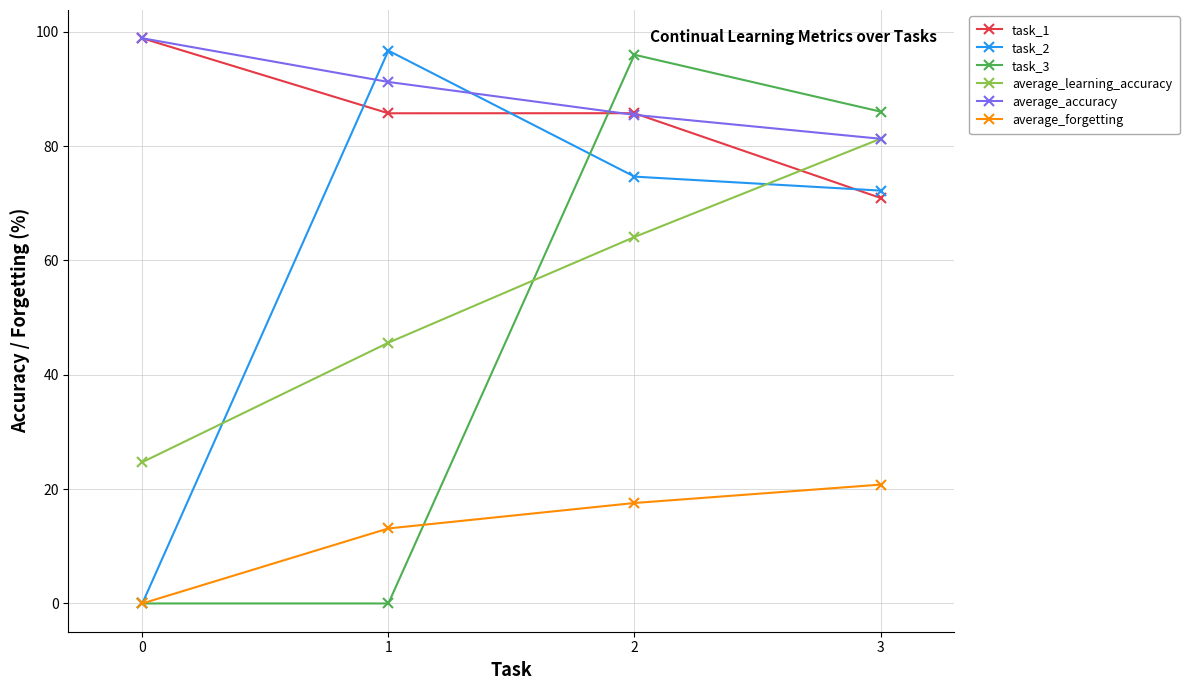

What is the difference between the highest and lowest values at 1?

96.7